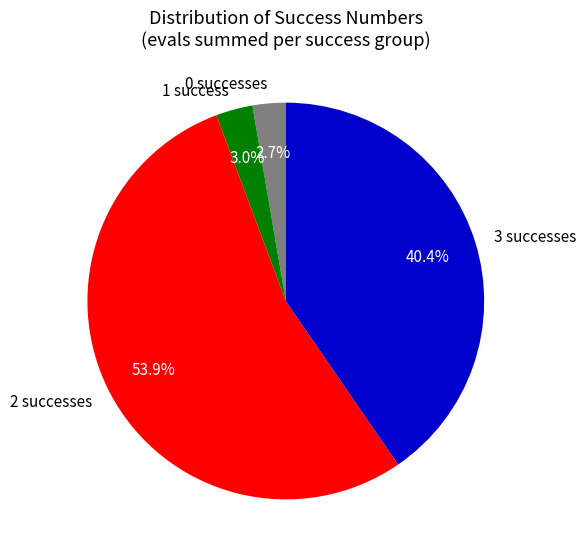

Does any single category account for the majority?

Yes